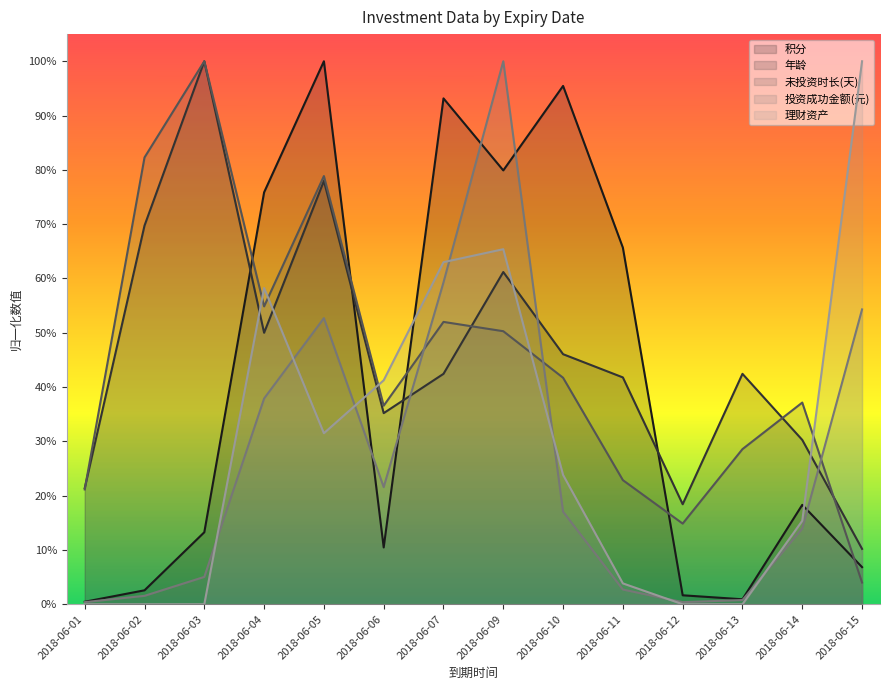

What is the average value of the 投资成功金额(元) series?

0.3